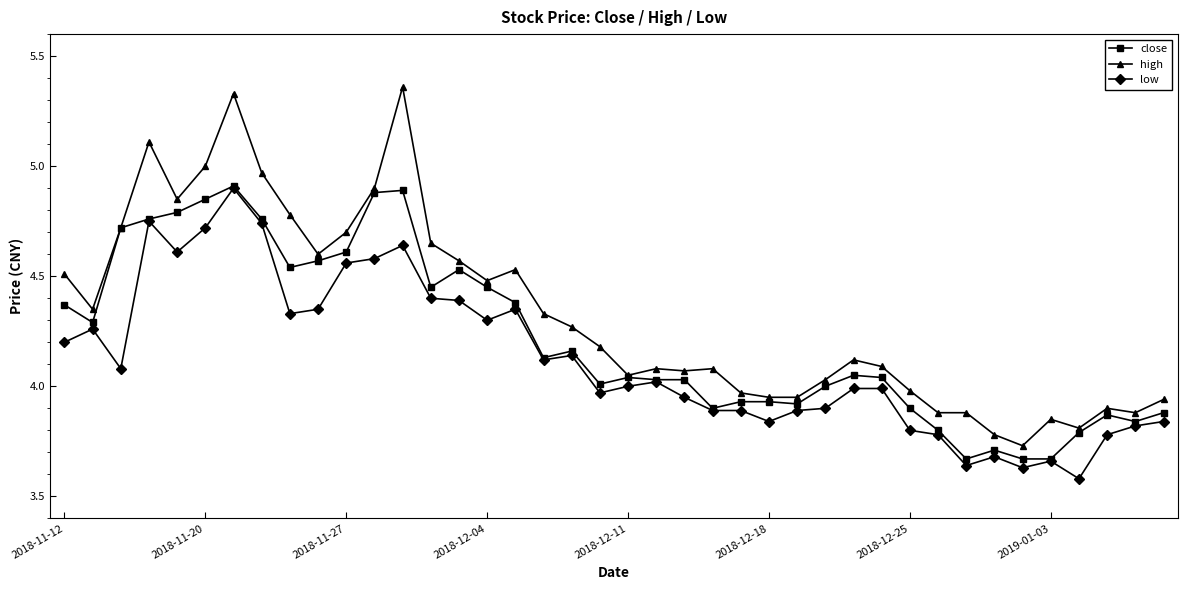

True or false: low and high cross at least once.

False